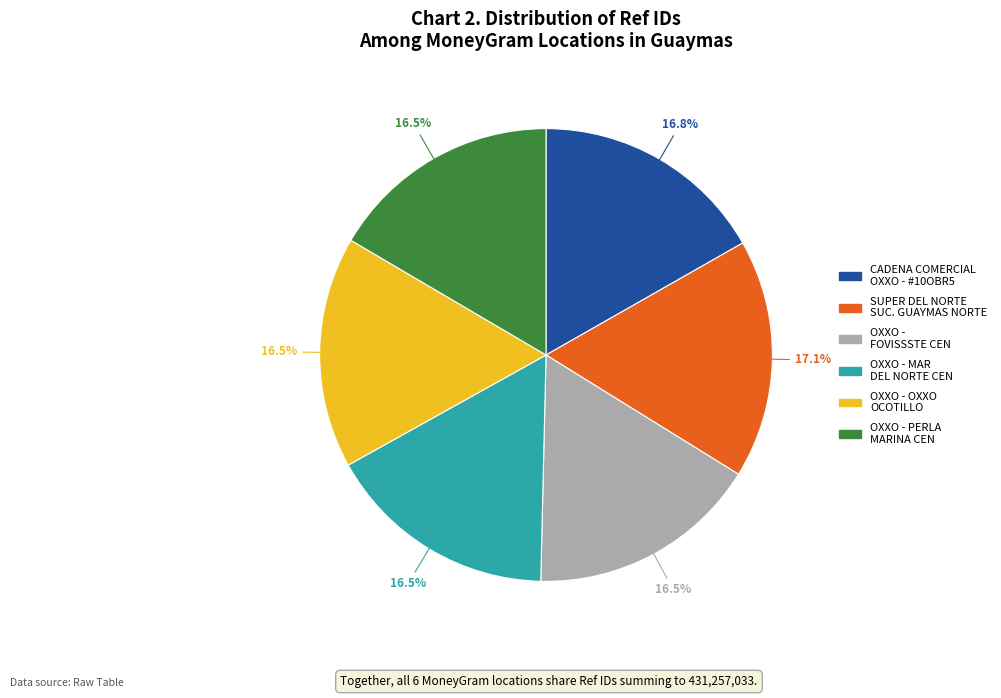

Is there any slice that represents more than half of the pie?

No